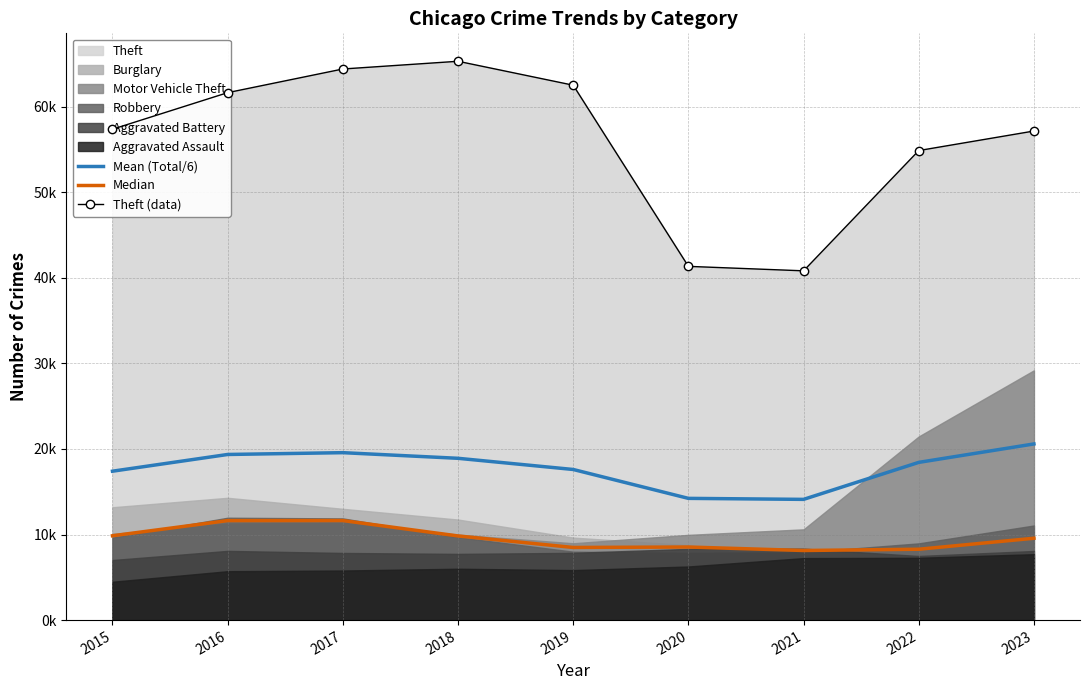

True or false: Theft (data) has a value of 65288.0 at 2018.

True